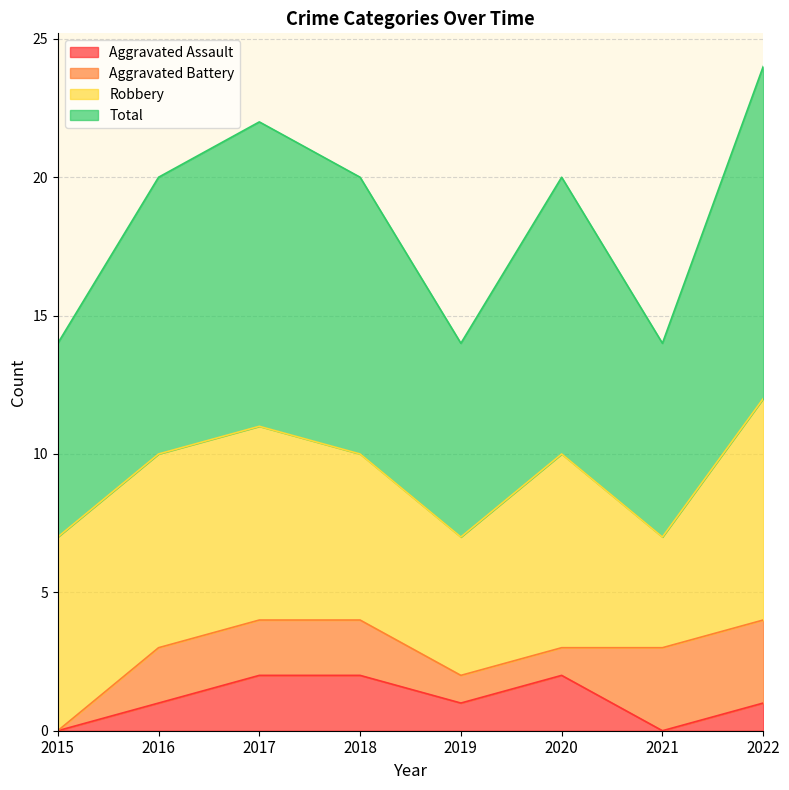

What are all the series names shown in the legend?

Aggravated Assault, Aggravated Battery, Robbery, Total